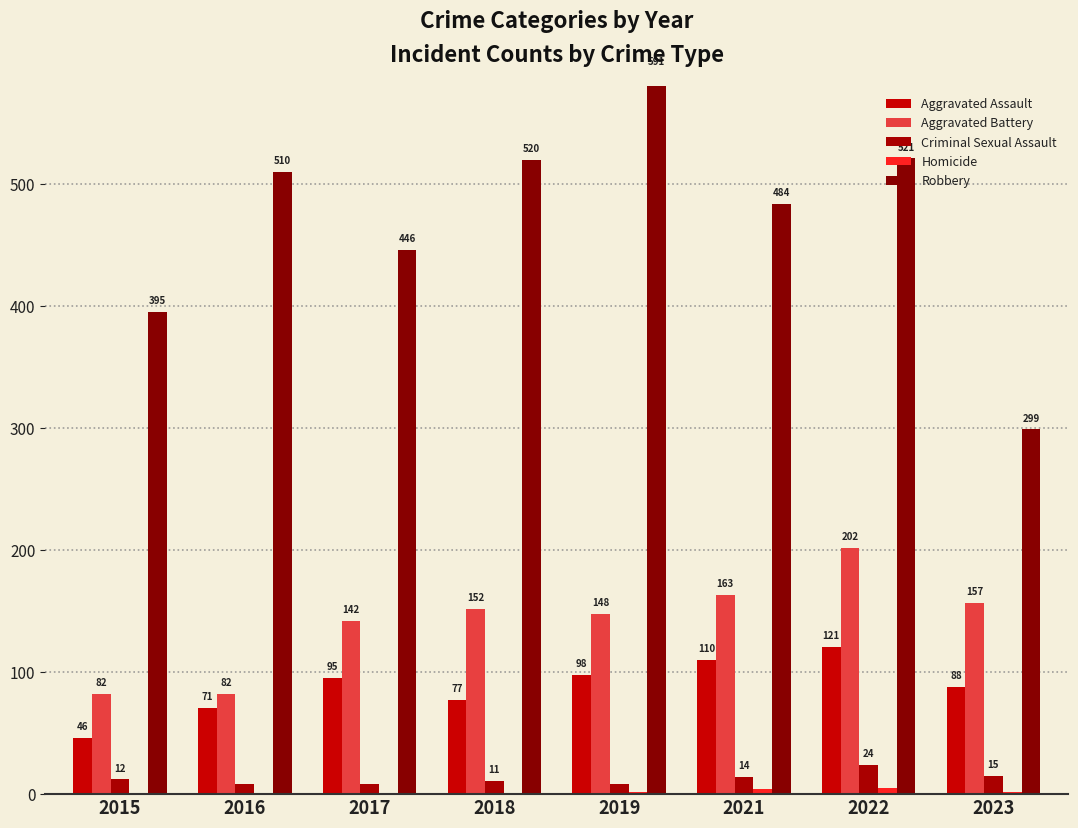

How many data points in Robbery are less than 510?

4